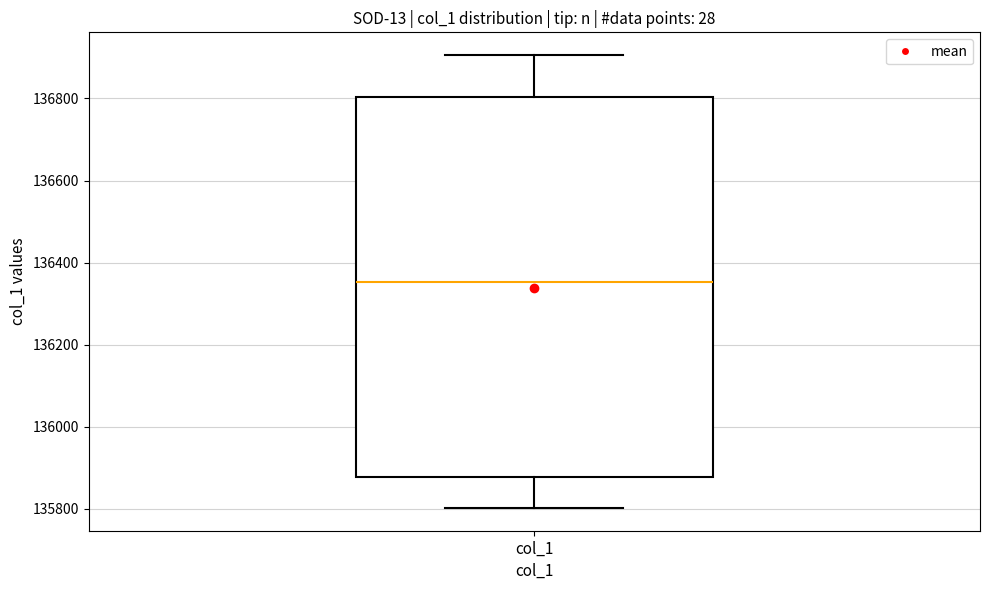

Read this box plot against the y-axis: the position of the median line, the range covered by the box, and the ends of both whiskers. The values are not printed on the chart, so give them approximately, as read against the axis.

median 136360, box 135880 to 136800, whiskers 135800 to 136900